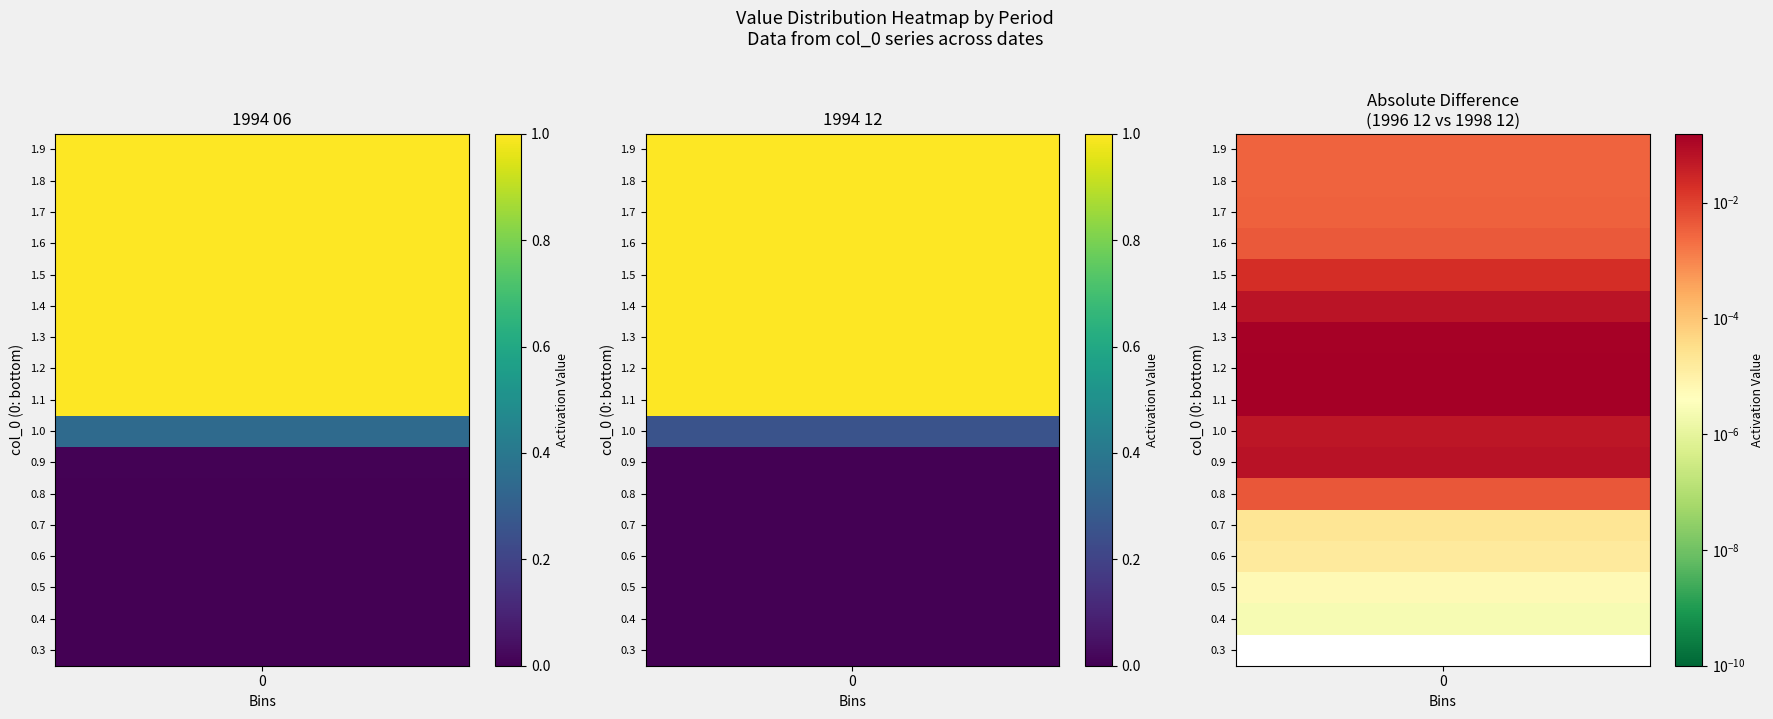

List the series in order of their peak value, highest first.

1994 06, 1994 12, 1996 12, 1998 12